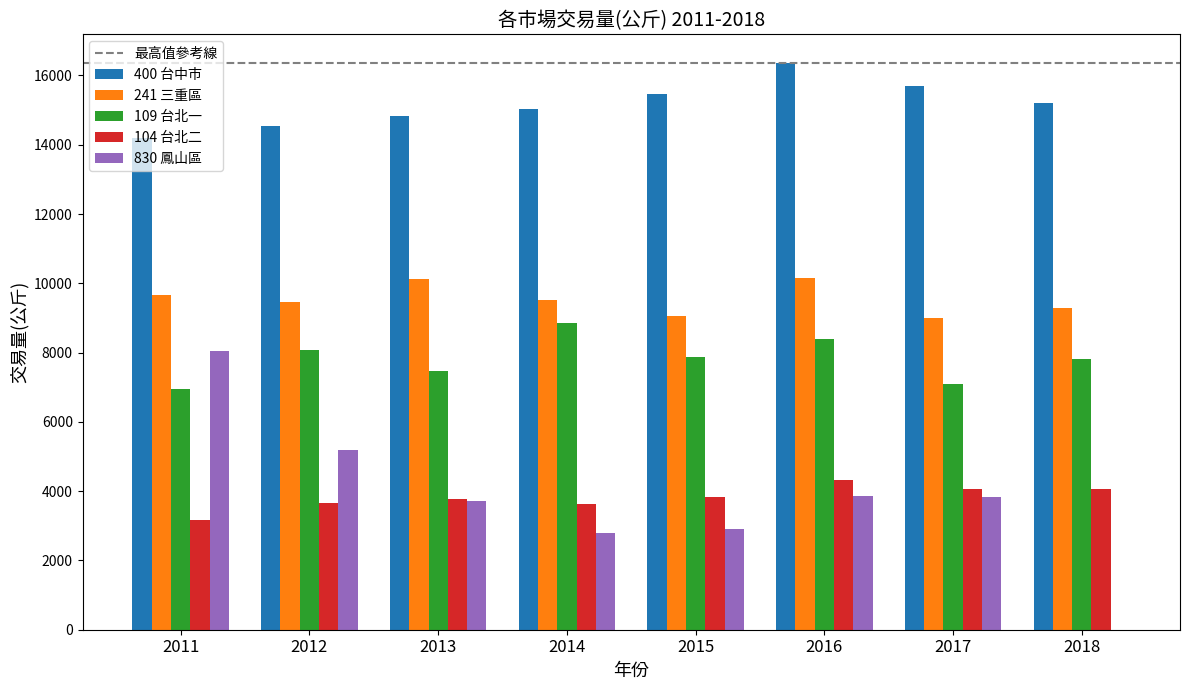

Are the bars horizontal?

No